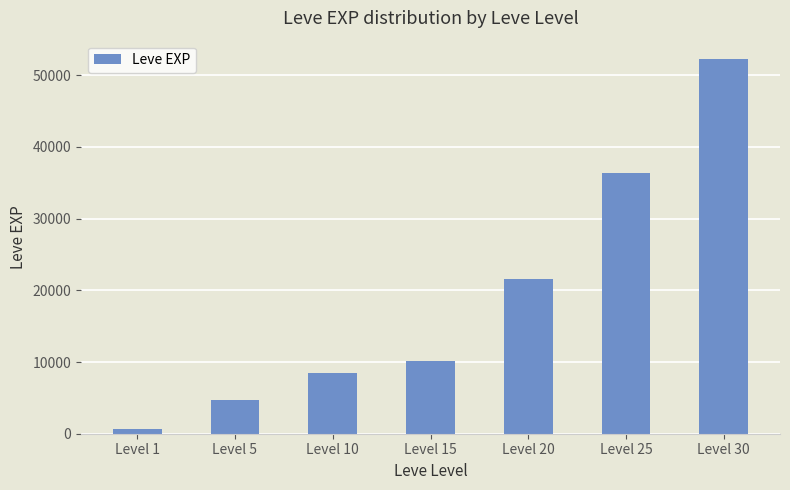

Reading left to right, what are all the values shown in this chart?

630	4660	8430	10100	21600	36390	52220